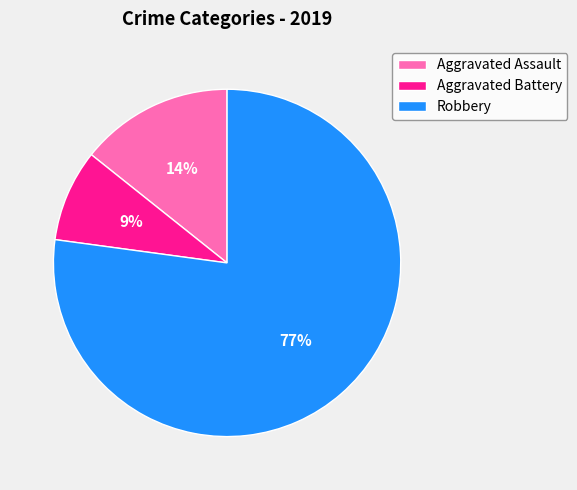

True or false: Aggravated Assault accounts for 14% of the total.

True